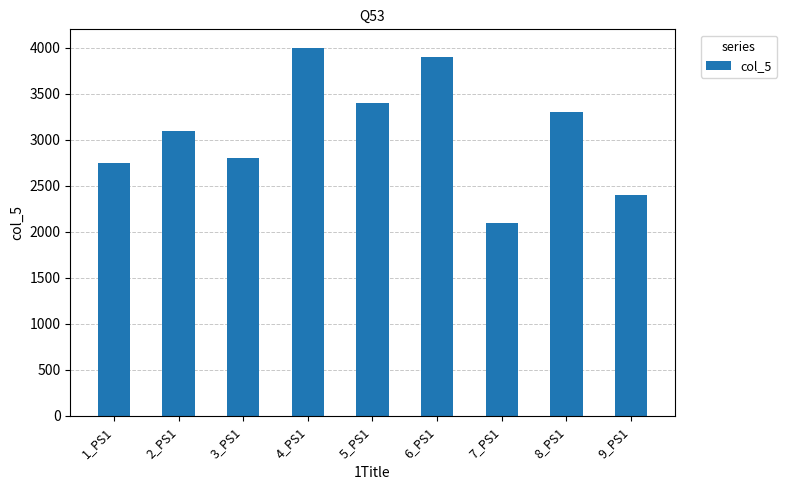

What is the difference between the values at 5_PS1 and 4_PS1?

600